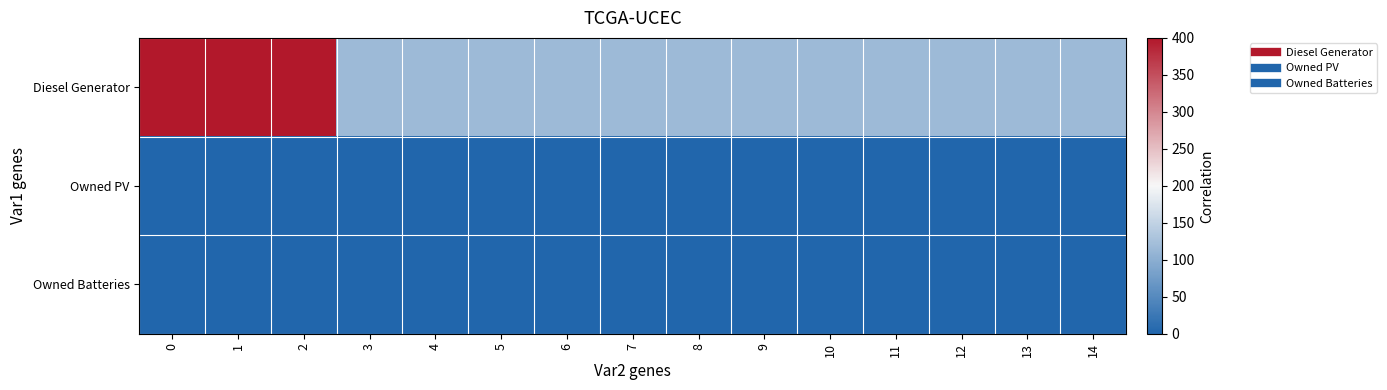

Reading left to right, extract all data points from this chart.

Diesel Generator: 0=400	1=400	2=400	3=116	4=116	5=116	6=116	7=116	8=116	9=116	10=116	11=116	12=116	13=116	14=116
Owned PV: 0=0	1=0	2=0	3=0	4=0	5=0	6=0	7=0	8=0	9=0	10=0	11=0	12=0	13=0	14=0
Owned Batteries: 0=0	1=0	2=0	3=0	4=0	5=0	6=0	7=0	8=0	9=0	10=0	11=0	12=0	13=0	14=0